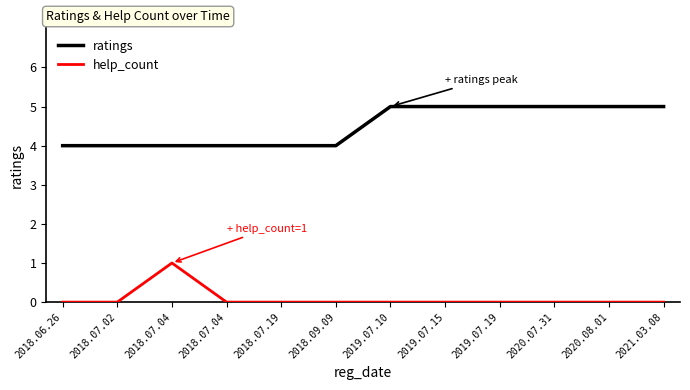

Count the number of categories in the chart.

12